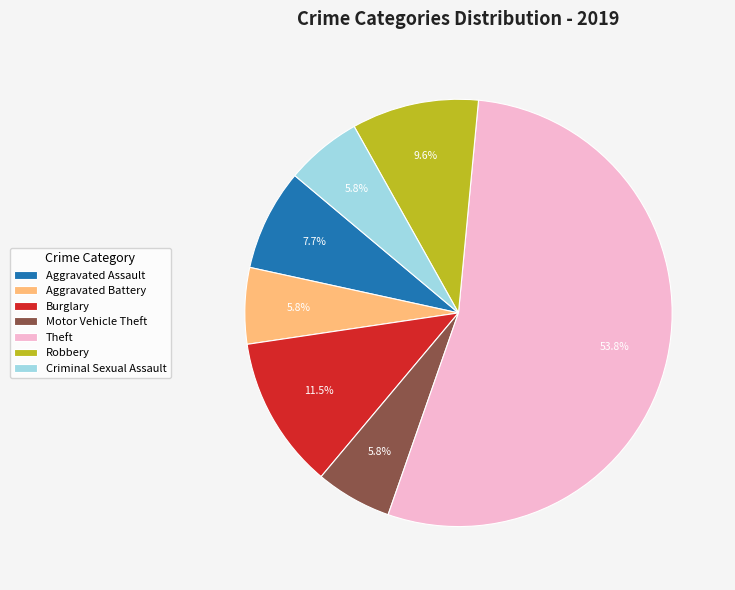

To the nearest percent, what is the difference between the Aggravated Assault and Aggravated Battery slice percentages?

2%